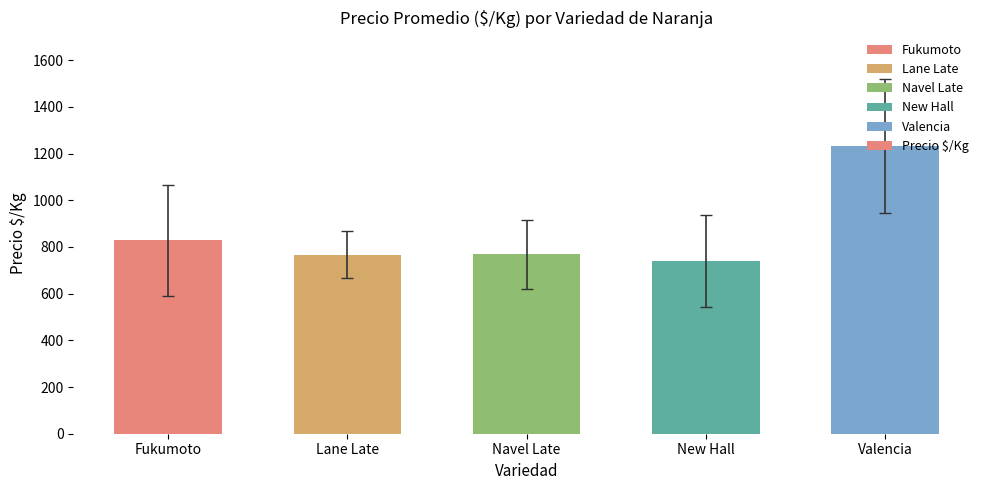

What is the sum of the values at Valencia and Fukumoto?

2060.6